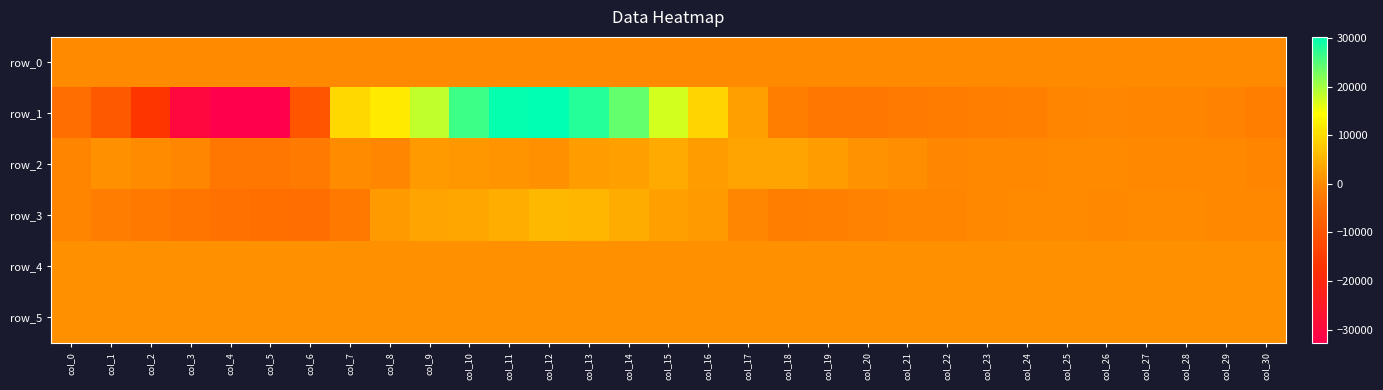

Reading left to right, list all the values displayed in this chart.

row_0: 46.3	46.3	46.5	46.5	46.5	46.6	46.6	46.6	46.8	46.8	46.8	46.9	46.9	46.9	47.1	47.1	47.1	47.2	47.2	47.3	47.4	47.4	47.4	47.5	47.5	47.5	47.7	47.7	47.7	47.8	47.8
row_1: -4868.0	-8930.0	-16276.0	-29863.0	-32768.0	-32768.0	-9893.0	9796.0	11966.0	18371.0	26506.0	30040.0	30292.0	28075.0	24002.0	17145.0	9282.0	2776.0	-1378.0	-3006.0	-2869.0	-2366.0	-1873.0	-1392.0	-1038.0	-691.0	-457.0	-554.0	-566.0	-786.0	-1419.0
row_2: -741.0	924.0	395.0	-442.0	-2923.0	-2925.0	-2277.0	261.0	-483.0	2069.0	1834.0	1401.0	863.0	2383.0	2877.0	3946.0	2263.0	3343.0	3351.0	2297.0	1094.0	575.0	-312.0	-137.0	-27.0	115.0	127.0	-194.0	-207.0	-234.0	-504.0
row_3: -650.0	-1668.0	-2703.0	-3334.0	-4033.0	-4500.0	-4902.0	-2550.0	2153.0	3428.0	3682.0	4497.0	5855.0	5653.0	4427.0	2864.0	2129.0	-325.0	-1420.0	-1136.0	-988.0	-728.0	-591.0	-227.0	123.0	147.0	-30.0	178.0	217.0	-33.0	-243.0
row_4: 892.0	902.0	900.0	902.0	902.0	895.0	887.0	893.0	901.0	886.0	890.0	888.0	887.0	884.0	884.0	892.0	888.0	888.0	893.0	895.0	892.0	891.0	887.0	886.0	895.0	888.0	892.0	894.0	896.0	898.0	896.0
row_5: 846.0	841.0	839.0	832.0	834.0	842.0	843.0	845.0	845.0	848.0	845.0	838.0	842.0	843.0	843.0	843.0	844.0	839.0	836.0	844.0	846.0	842.0	844.0	845.0	844.0	842.0	844.0	847.0	846.0	849.0	847.0